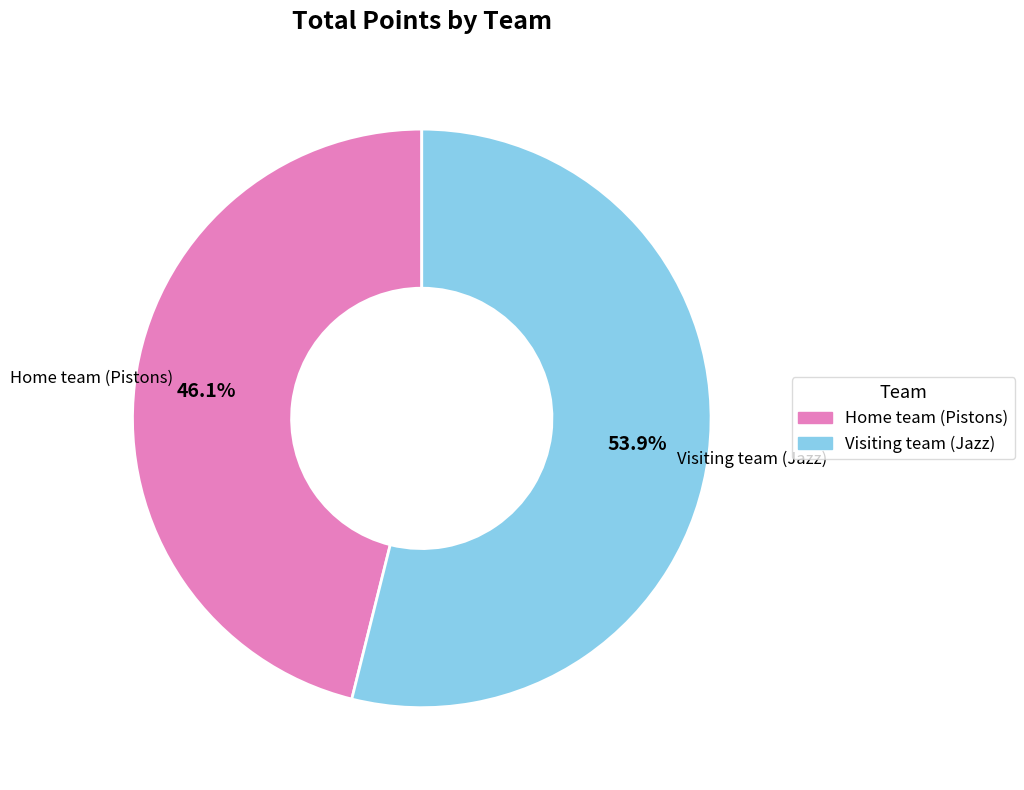

Rank the categories by value from lowest to highest.

Home team (Pistons), Visiting team (Jazz)